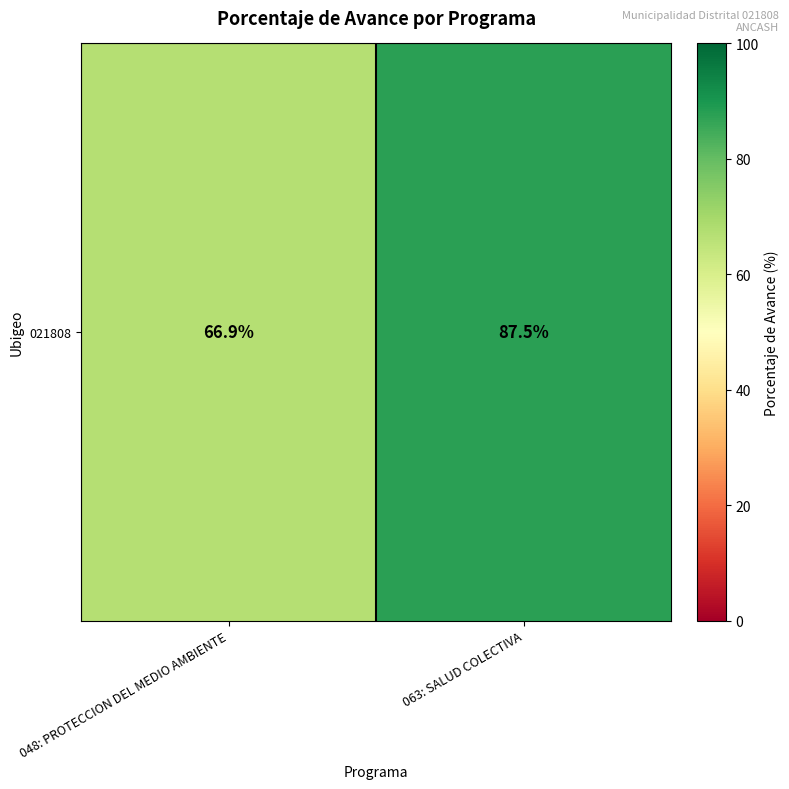

Reading left to right, what are all the values shown in this chart?

048: PROTECCION DEL MEDIO AMBIENTE=66.9	063: SALUD COLECTIVA=87.5